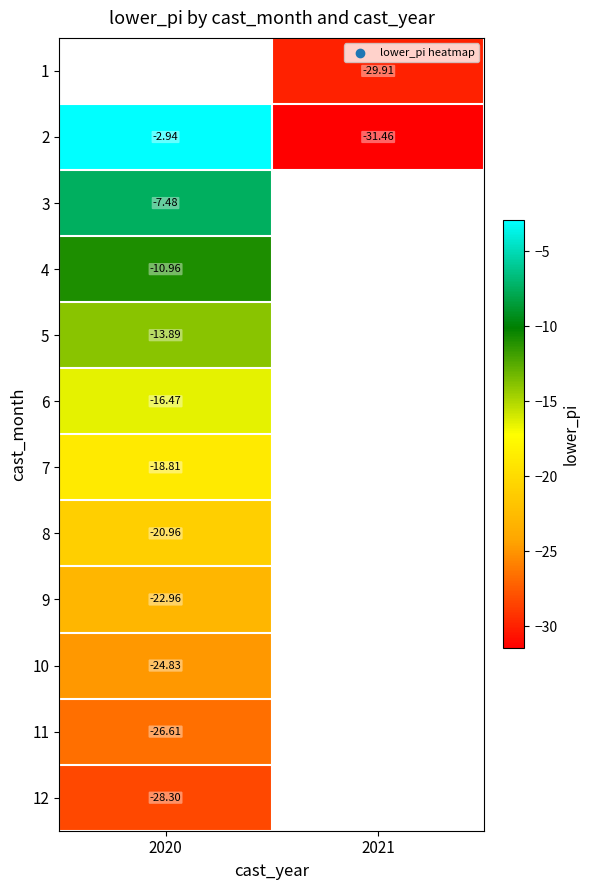

List the labels in order of 4 value, largest first.

2020, 2021